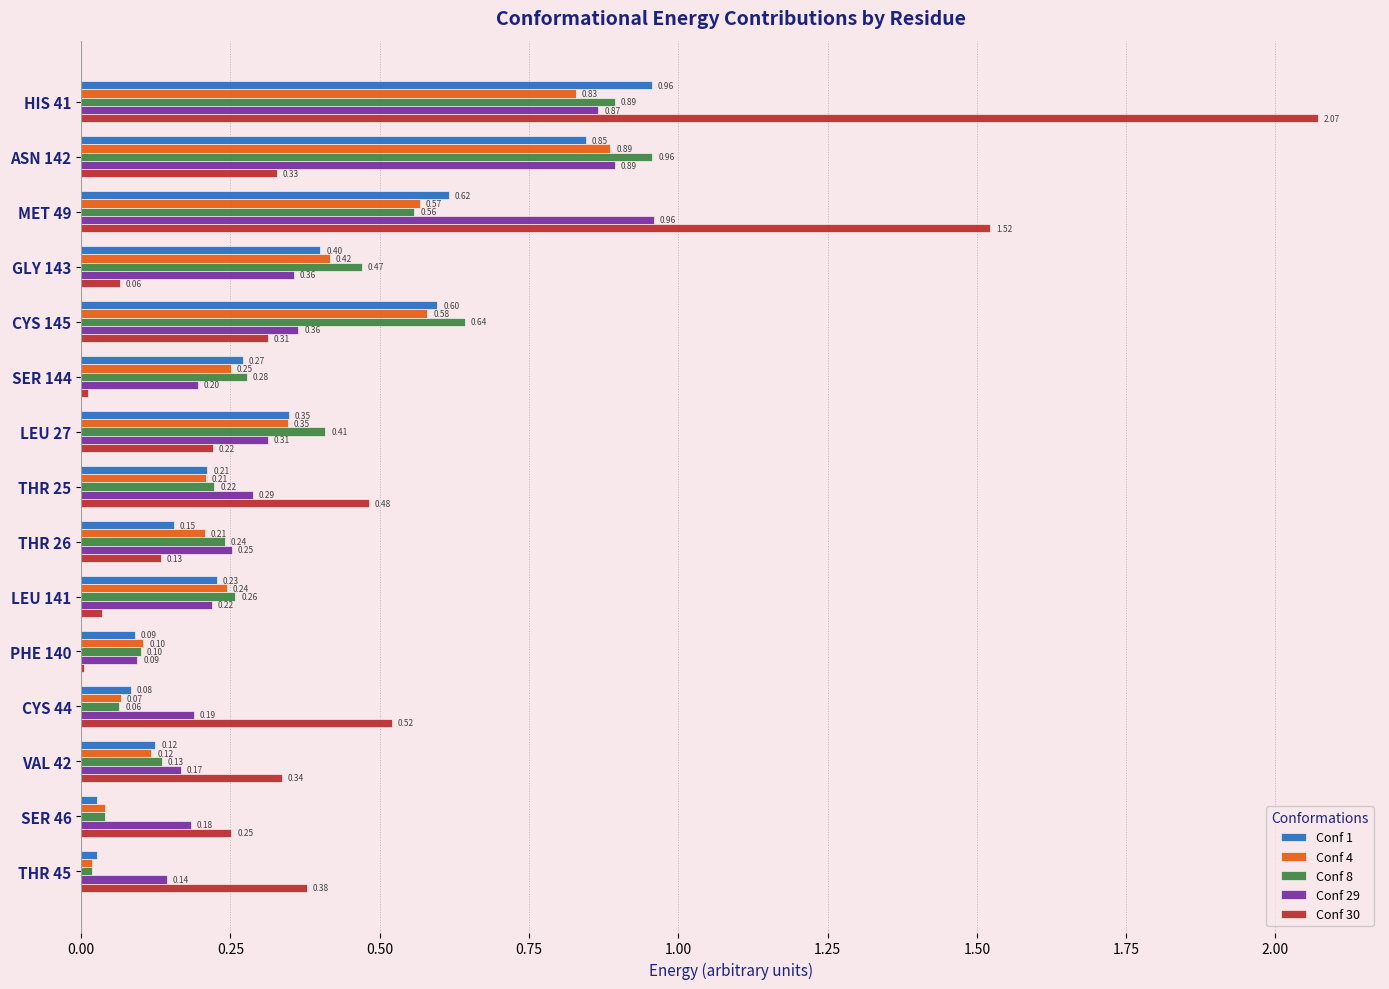

What is the sum of all Conf 8 values?

5.3